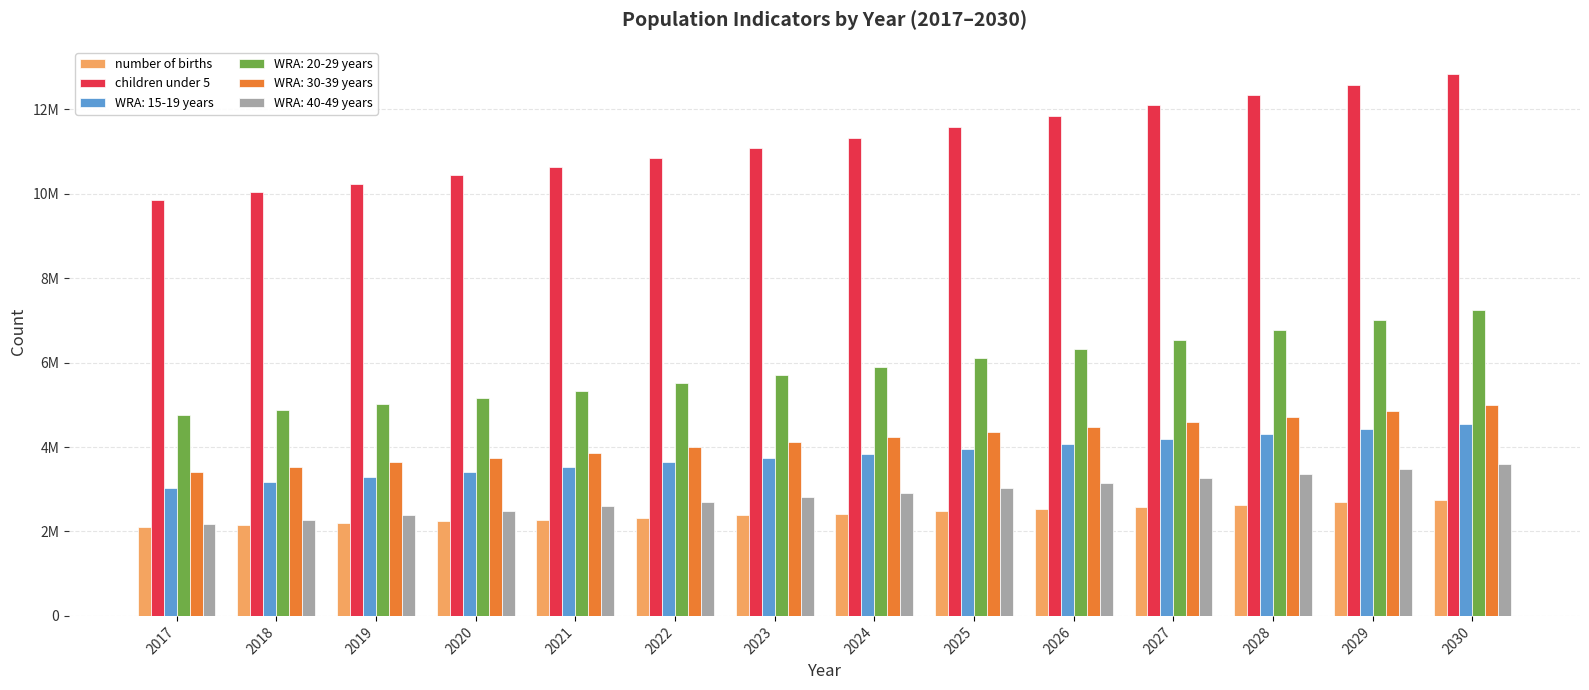

What are all the series names shown in the legend?

number of births, children under 5, WRA: 15-19 years, WRA: 20-29 years, WRA: 30-39 years, WRA: 40-49 years